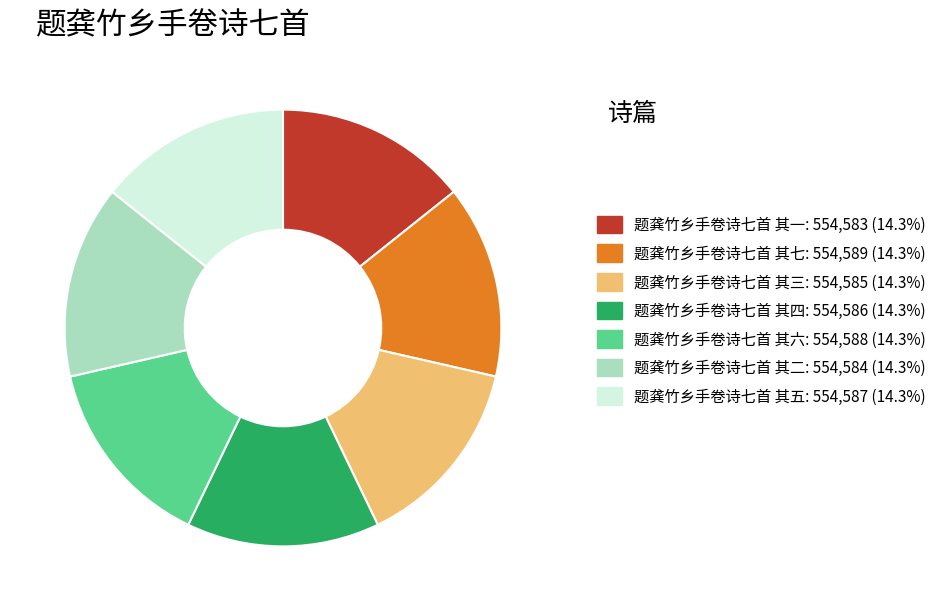

Is there a majority slice in this chart?

No